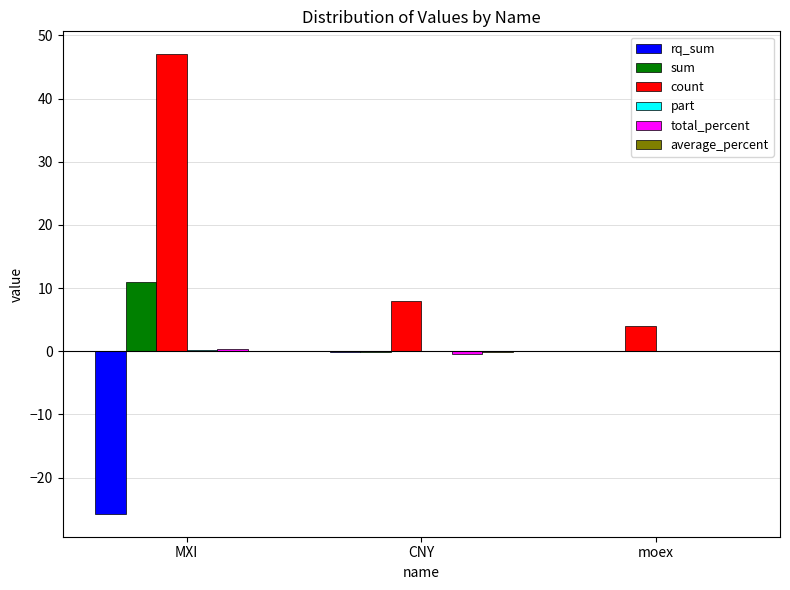

Read the count value at moex.

4.0